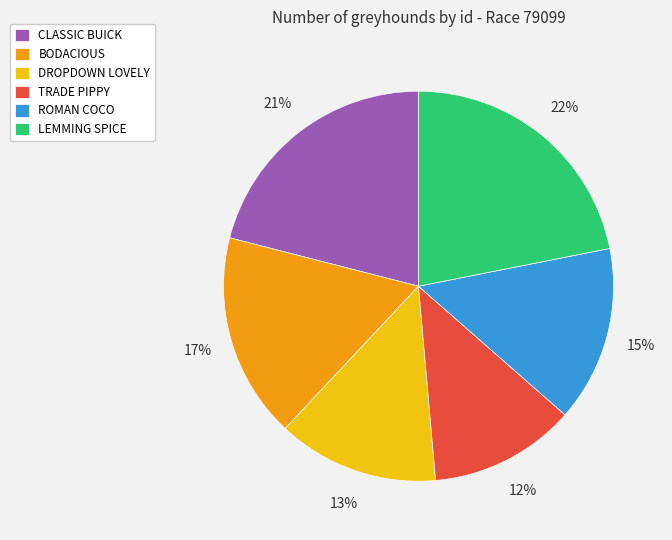

Rank the categories by value from highest to lowest.

LEMMING SPICE, CLASSIC BUICK, BODACIOUS, ROMAN COCO, DROPDOWN LOVELY, TRADE PIPPY